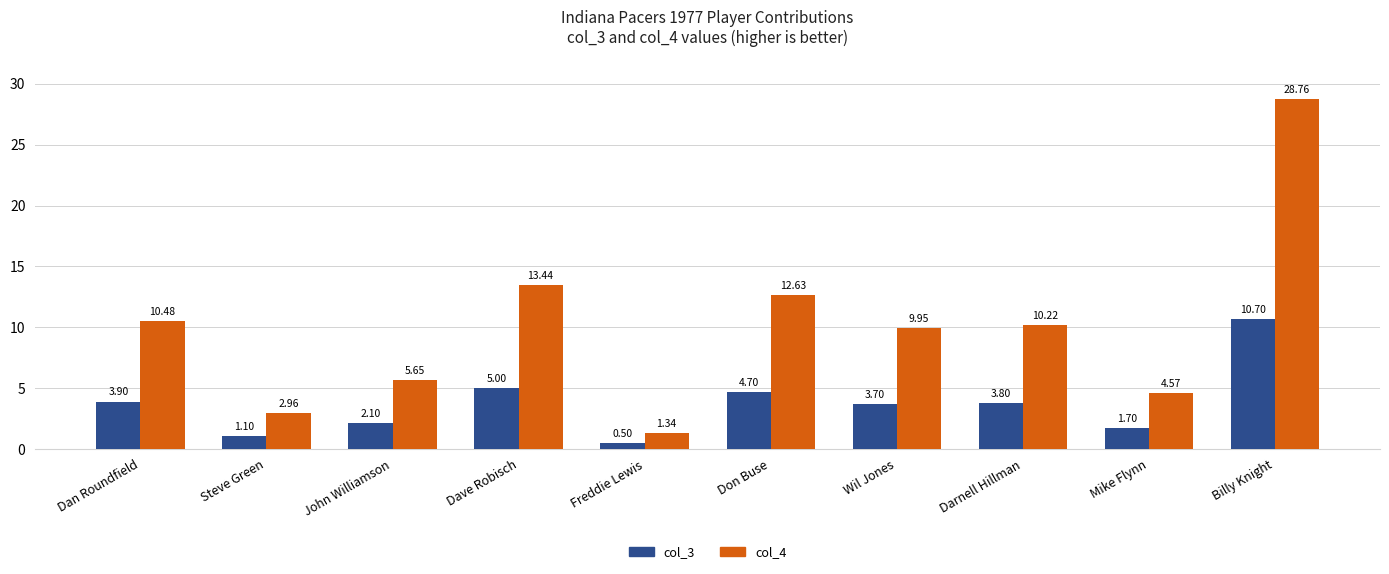

How many data points in col_4 are above 10?

5